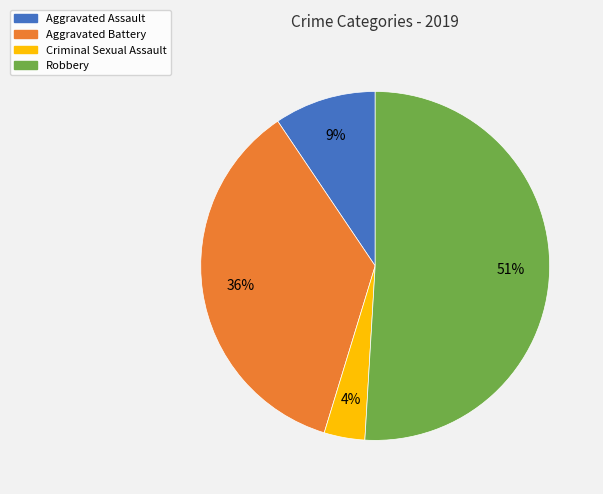

Which category has the biggest portion of the pie?

Robbery